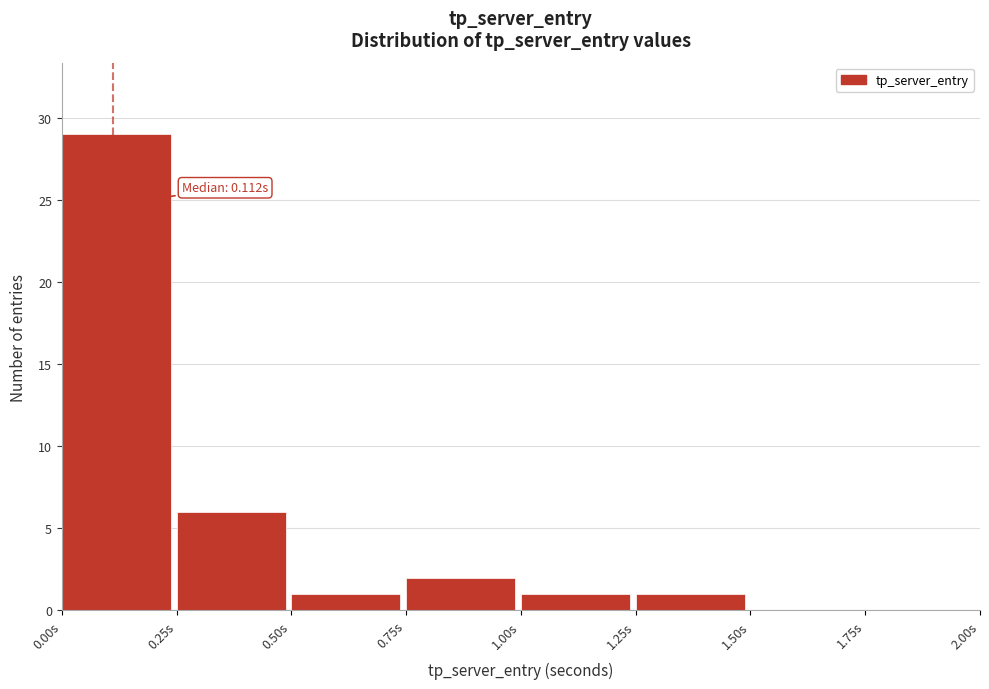

Over which range of the x-axis is the bar tallest?

0.00 to 0.25